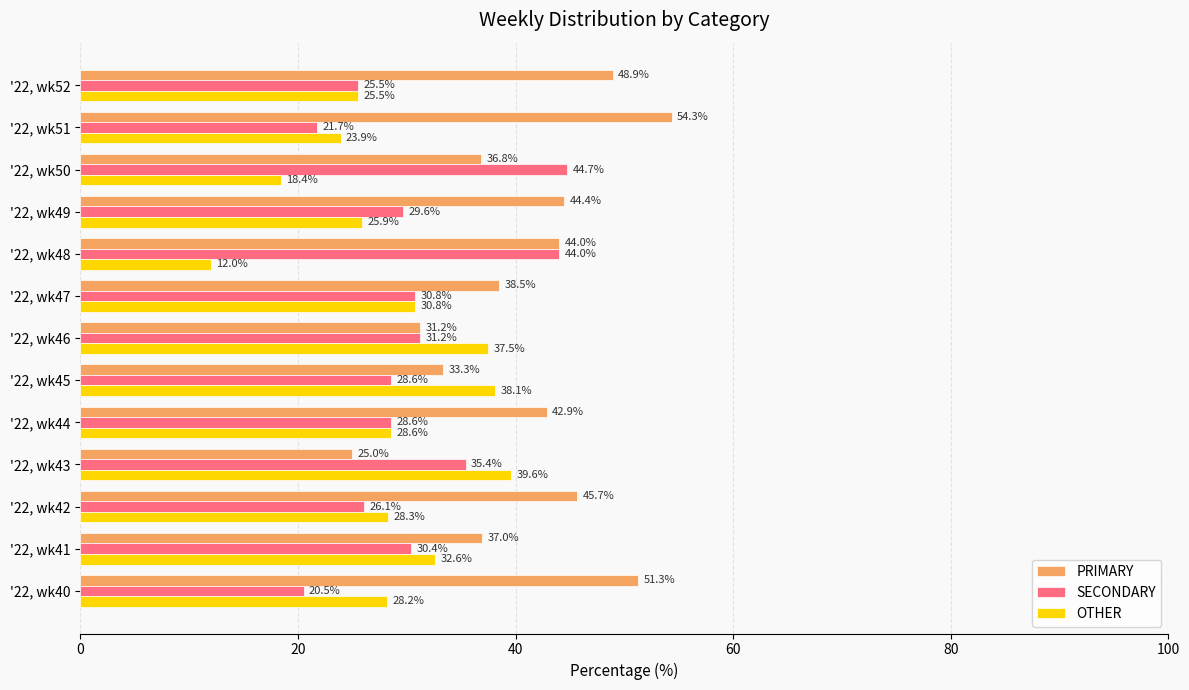

At how many categories does at least one series exceed 45?

4